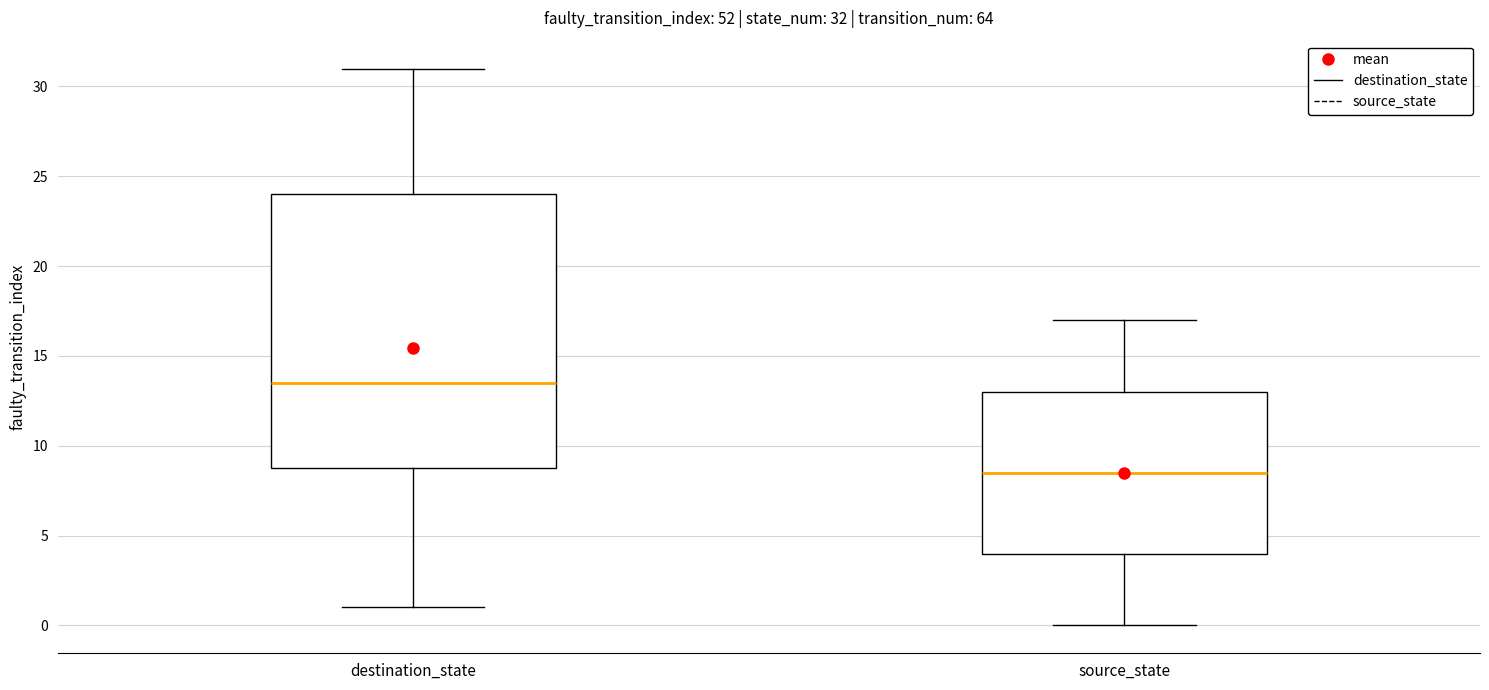

Which box has the lowest median line?

source_state